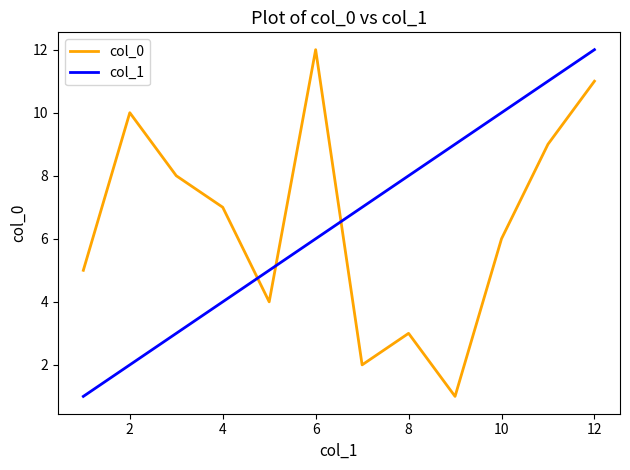

What is the highest value of the col_0 series?

12